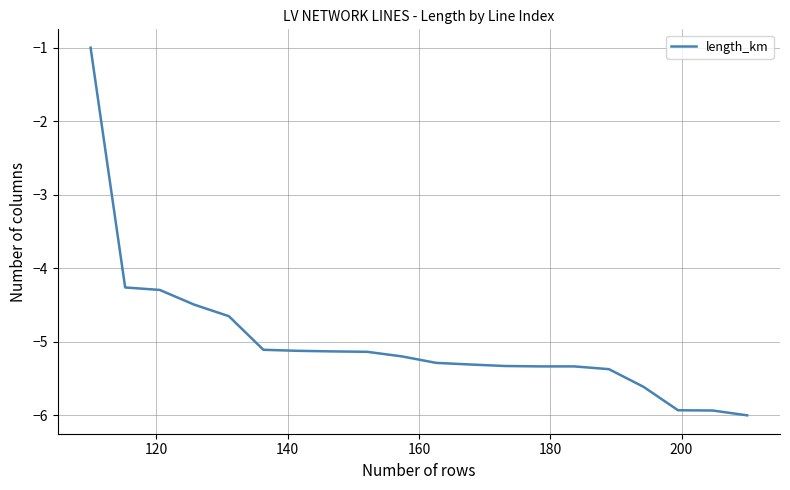

What is the greatest value displayed?

-1.0